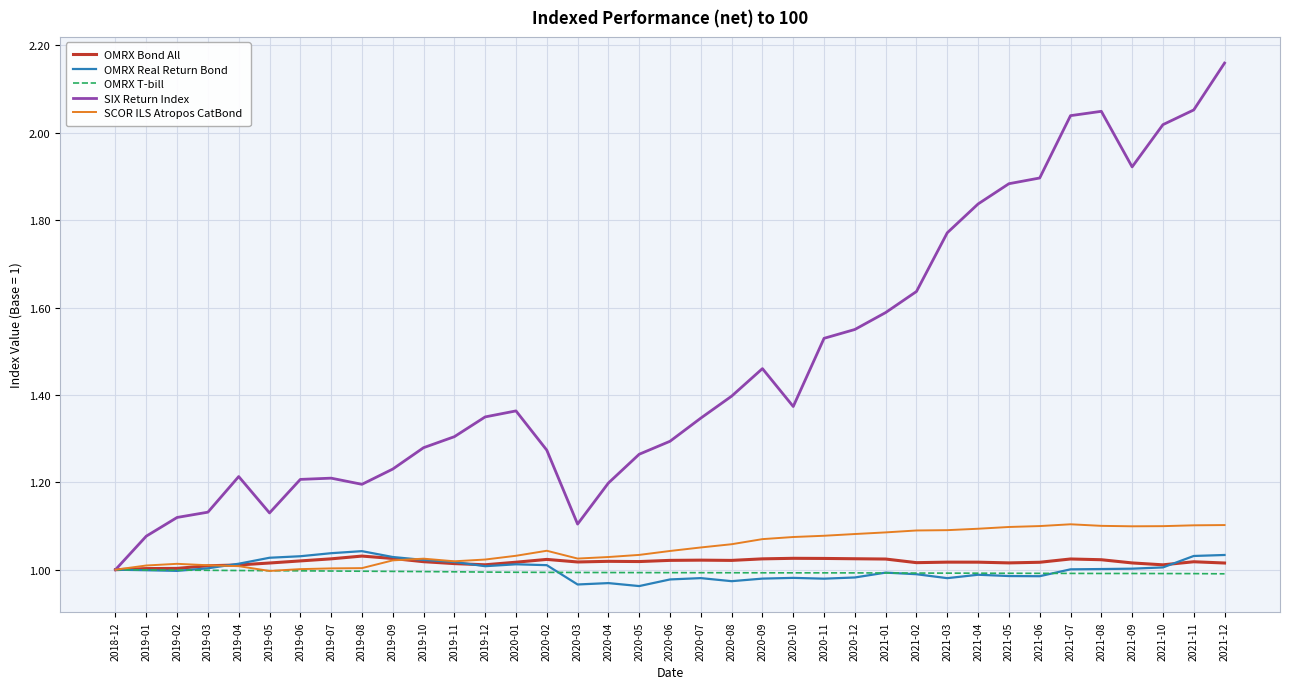

What is the total value across all series at 2021-02?

5.7